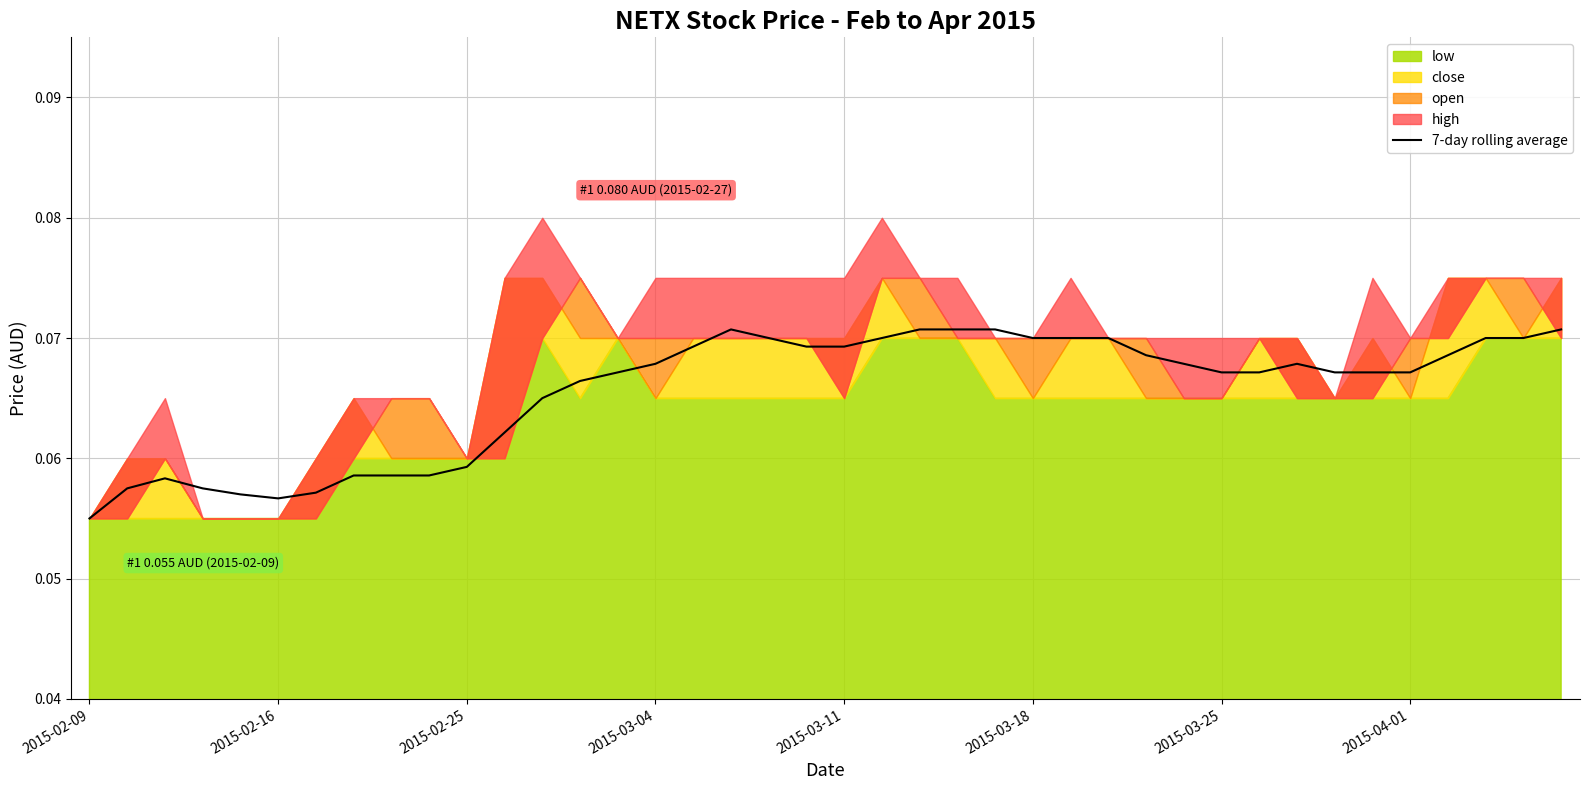

True or false: the data has more than 1 interior local peaks.

True